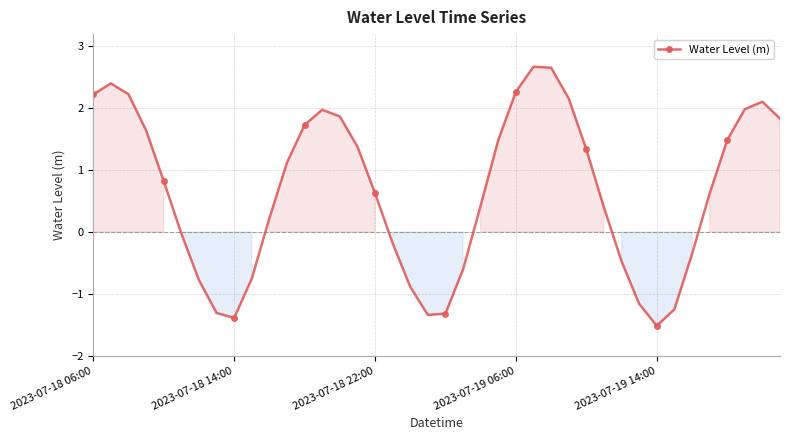

What is the smallest value displayed?

-1.5